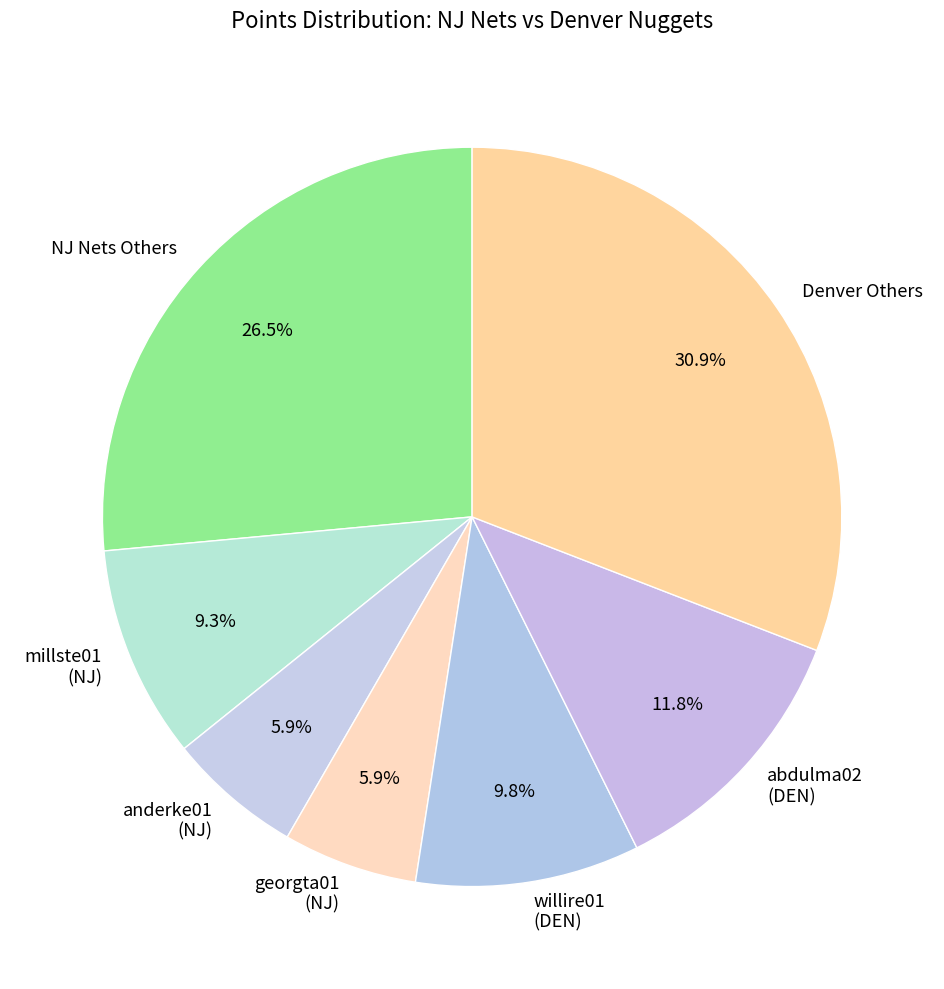

Is there a majority slice in this chart?

No